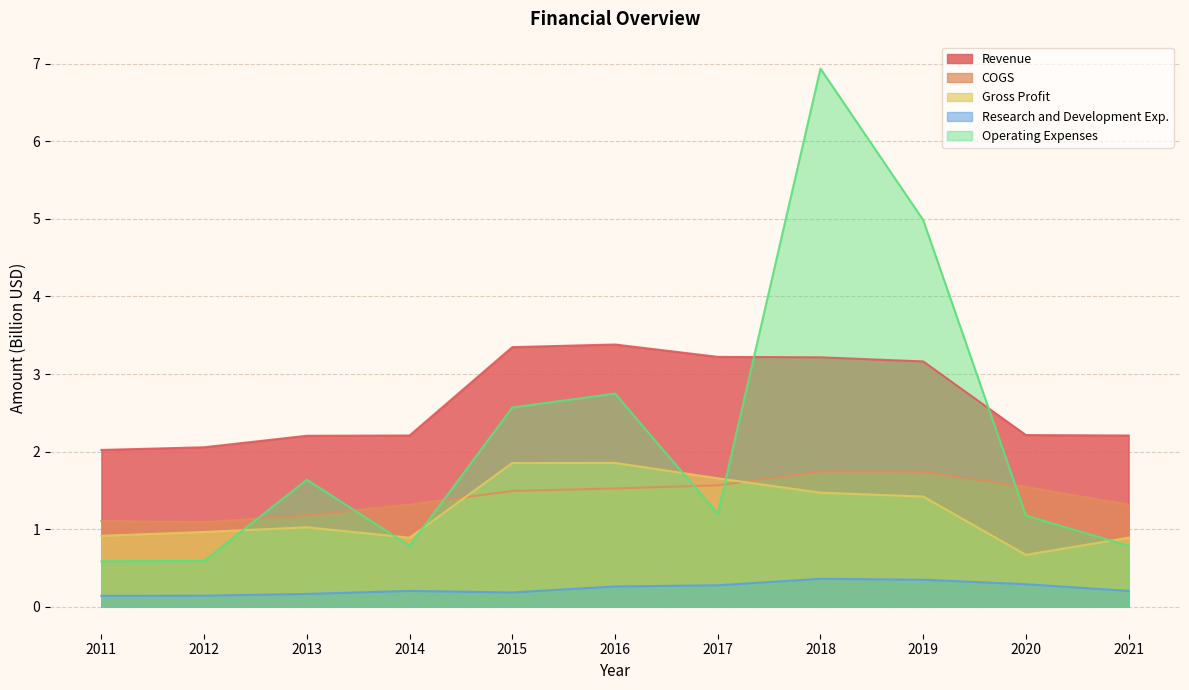

Which category has the highest value across all series?

2018